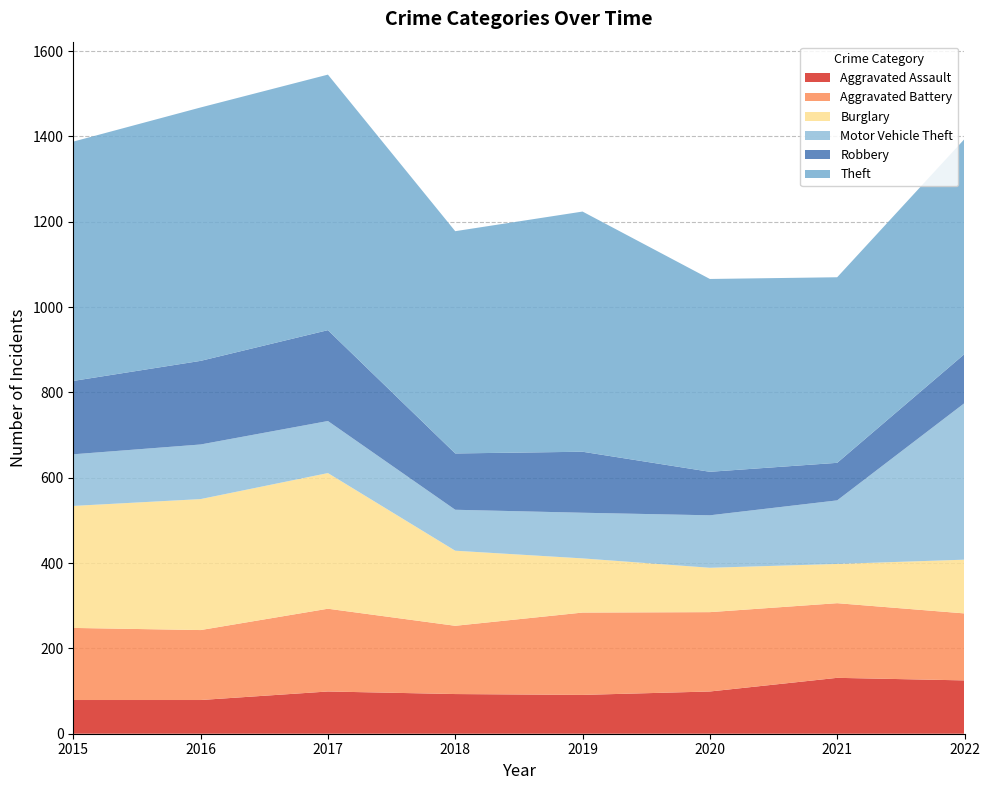

Reading left to right, extract all data points from this chart.

Aggravated Assault: 2015=79	2016=79	2017=99	2018=93	2019=91	2020=99	2021=131	2022=125
Aggravated Battery: 2015=169	2016=164	2017=194	2018=160	2019=193	2020=186	2021=175	2022=157
Burglary: 2015=286	2016=307	2017=318	2018=176	2019=127	2020=104	2021=92	2022=126
Motor Vehicle Theft: 2015=121	2016=128	2017=122	2018=96	2019=107	2020=123	2021=149	2022=367
Robbery: 2015=172	2016=196	2017=213	2018=132	2019=143	2020=102	2021=88	2022=115
Theft: 2015=561	2016=594	2017=599	2018=521	2019=563	2020=452	2021=435	2022=504